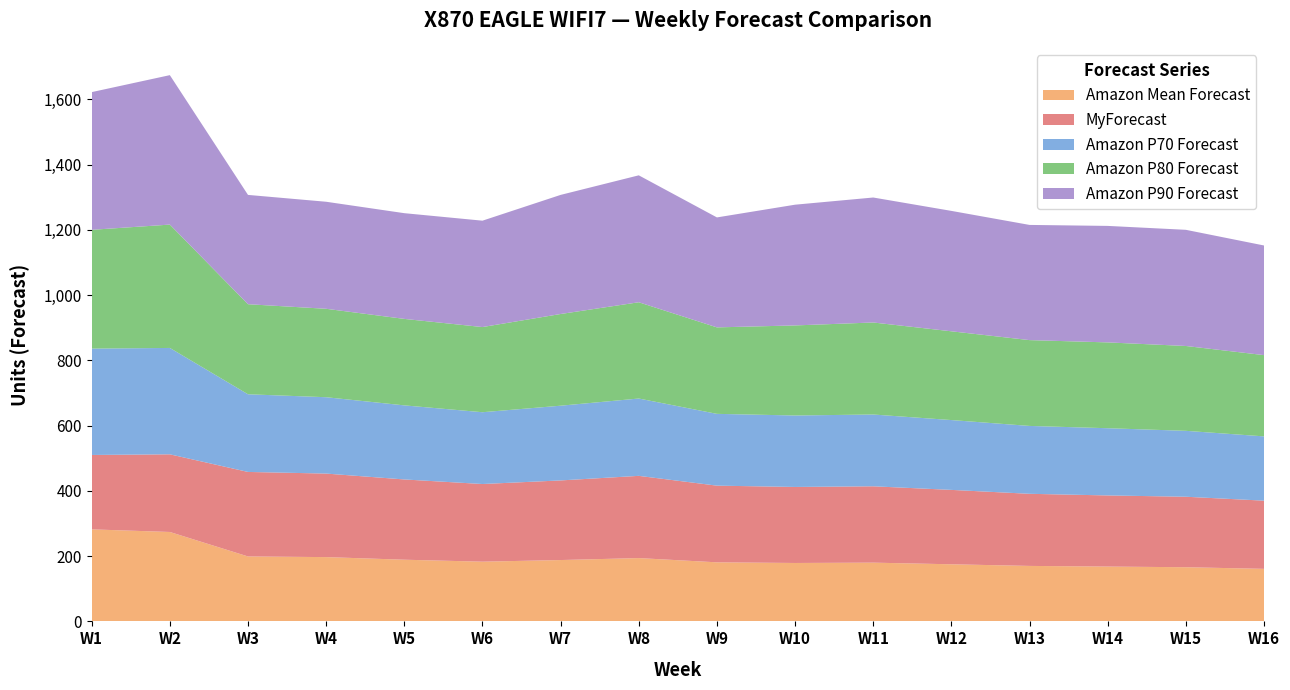

Reading right to left, extract all data points from this chart.

Amazon Mean Forecast: W16=161	W15=166	W14=168	W13=170	W12=175	W11=180	W10=179	W9=181	W8=194	W7=188	W6=183	W5=189	W4=197	W3=199	W2=274	W1=282
MyForecast: W16=209	W15=216	W14=218	W13=221	W12=228	W11=234	W10=233	W9=235	W8=252	W7=244	W6=238	W5=246	W4=256	W3=259	W2=238	W1=228
Amazon P70 Forecast: W16=197	W15=202	W14=206	W13=208	W12=214	W11=220	W10=219	W9=220	W8=237	W7=229	W6=220	W5=227	W4=234	W3=238	W2=326	W1=326
Amazon P80 Forecast: W16=249	W15=260	W14=263	W13=263	W12=272	W11=282	W10=276	W9=265	W8=295	W7=281	W6=261	W5=265	W4=271	W3=276	W2=378	W1=364
Amazon P90 Forecast: W16=336	W15=356	W14=357	W13=353	W12=369	W11=383	W10=370	W9=337	W8=389	W7=365	W6=326	W5=324	W4=328	W3=335	W2=458	W1=422